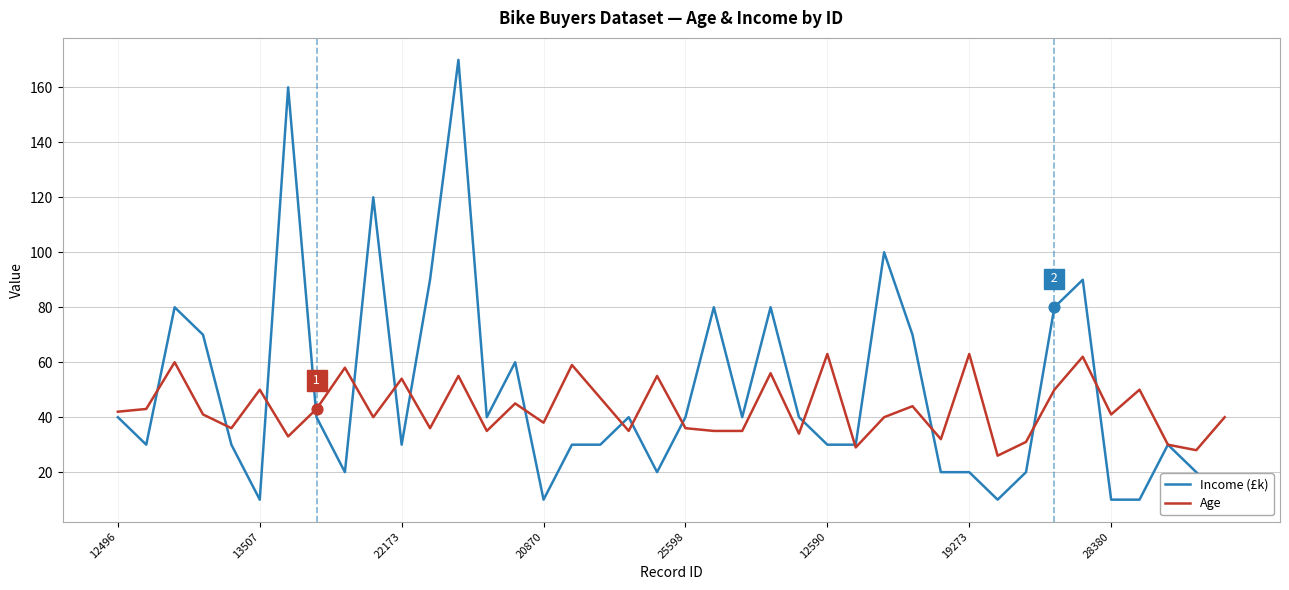

What is the highest value of the Age series?

63